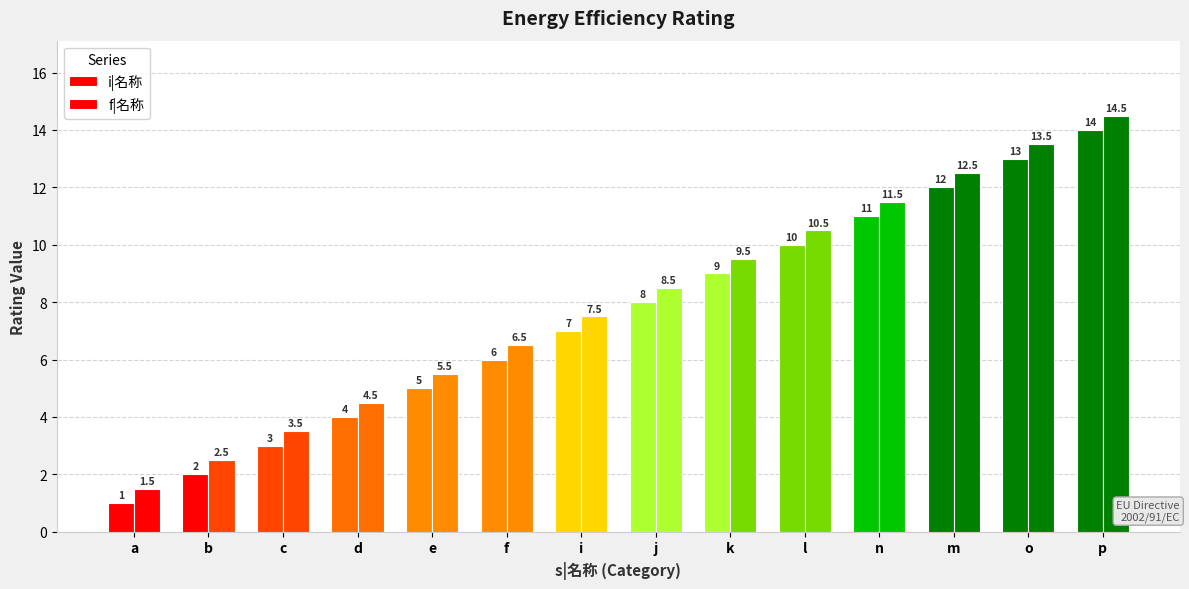

How many groups of bars are there?

14